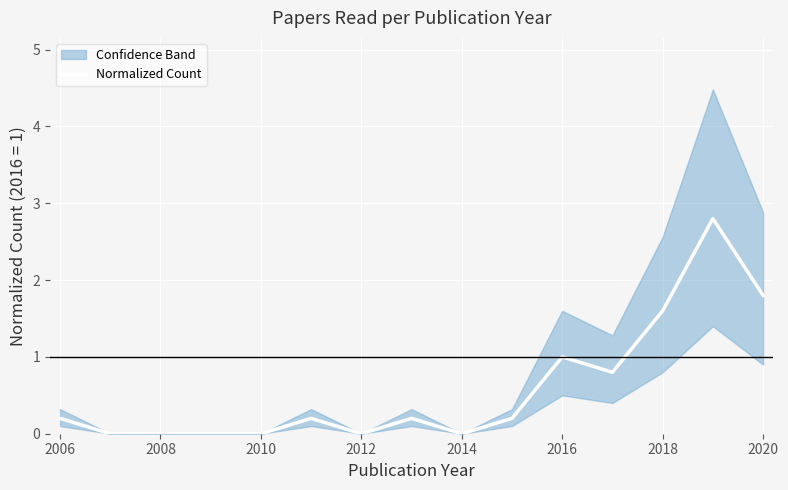

Reading left to right, list all the values displayed in this chart.

0.2	0.0	0.0	0.0	0.0	0.2	0.0	0.2	0.0	0.2	1.0	0.8	1.6	2.8	1.8